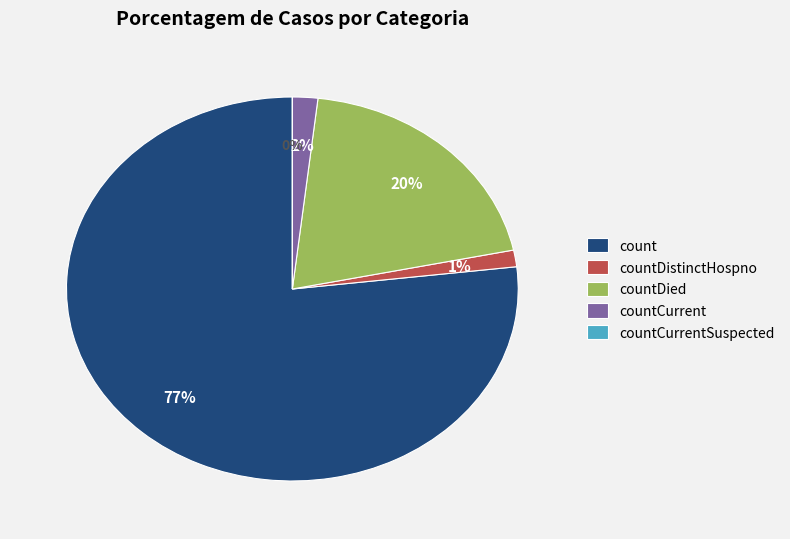

Is there a majority slice in this chart?

Yes